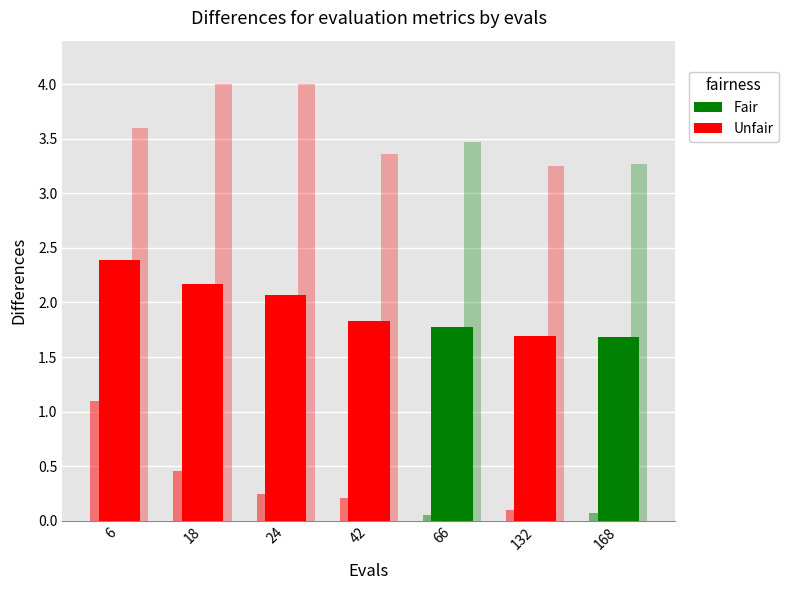

What is the maximum value for best?

1.1